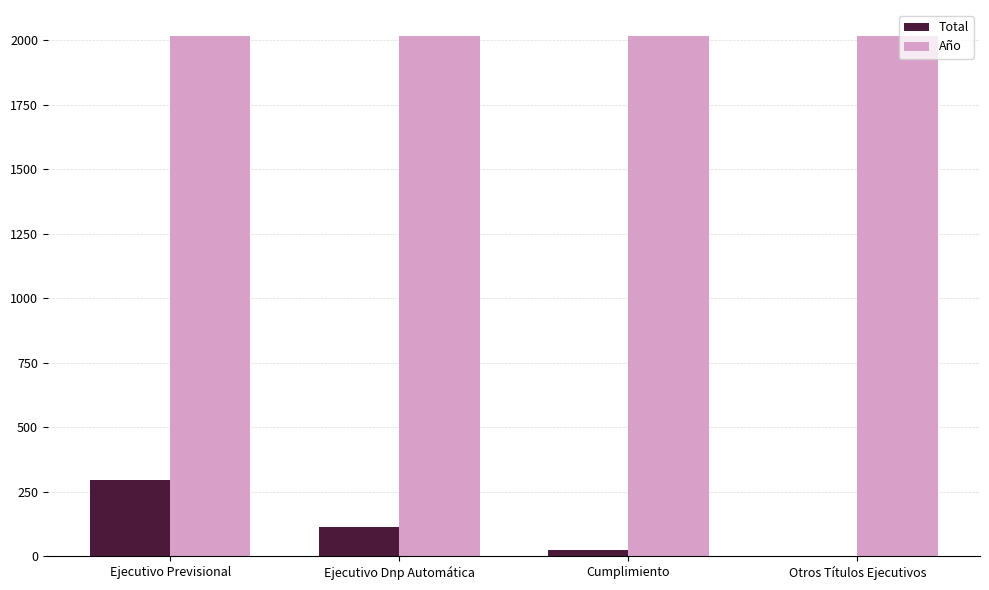

What is the highest value of the Total series?

294